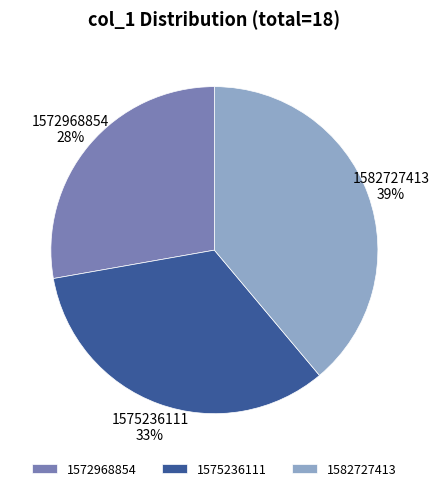

Combined, do 1582727413 and 1572968854 account for over 50%?

Yes